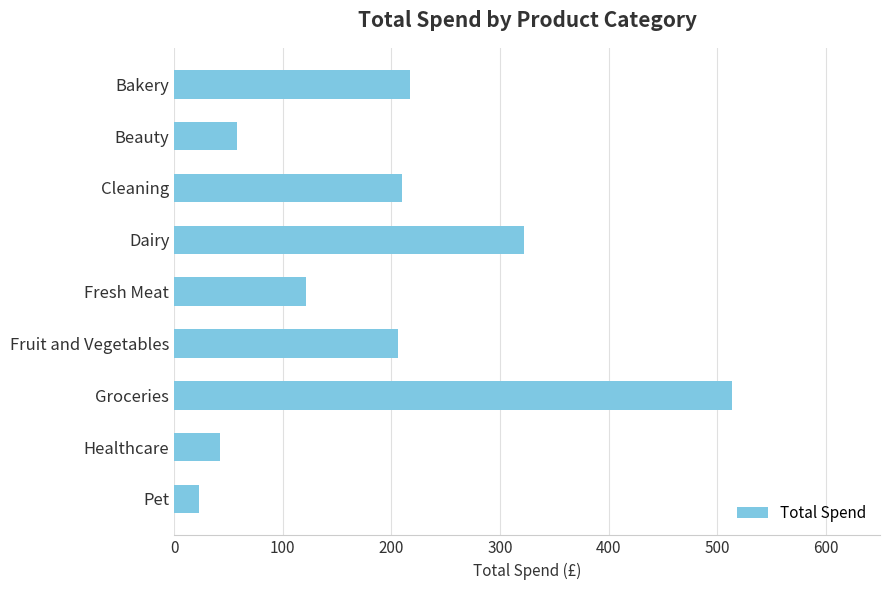

What is the minimum value shown in the chart?

22.5